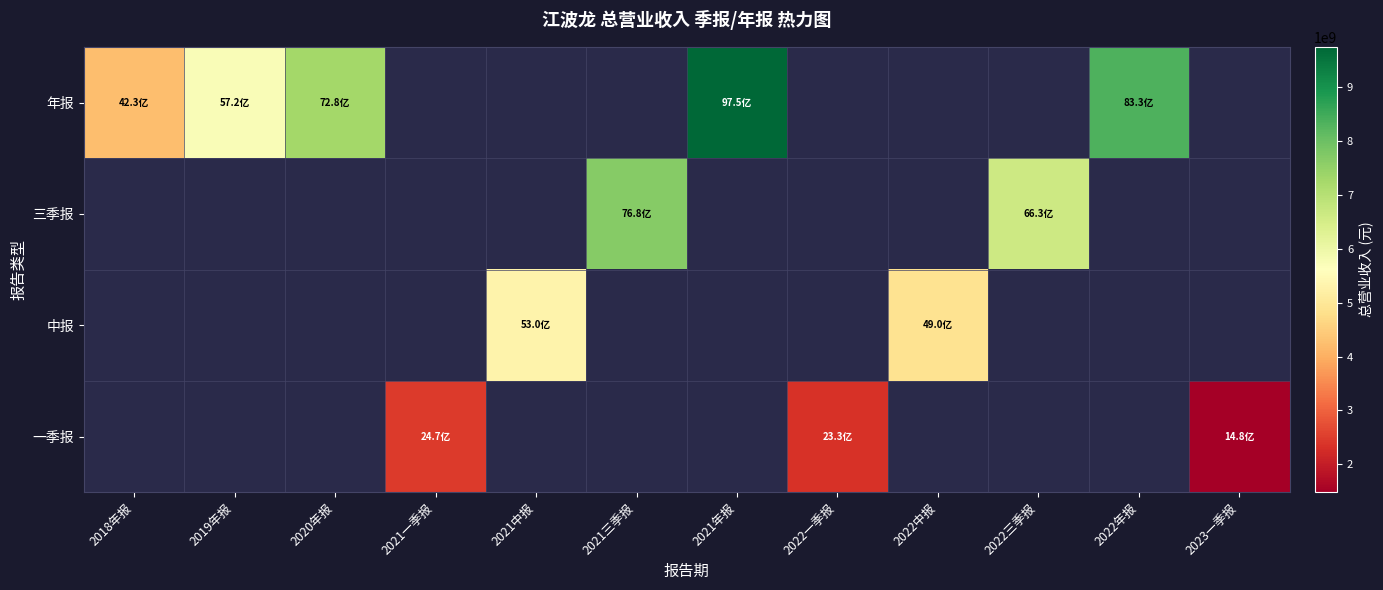

Which label corresponds to the largest value in the chart?

2021年报